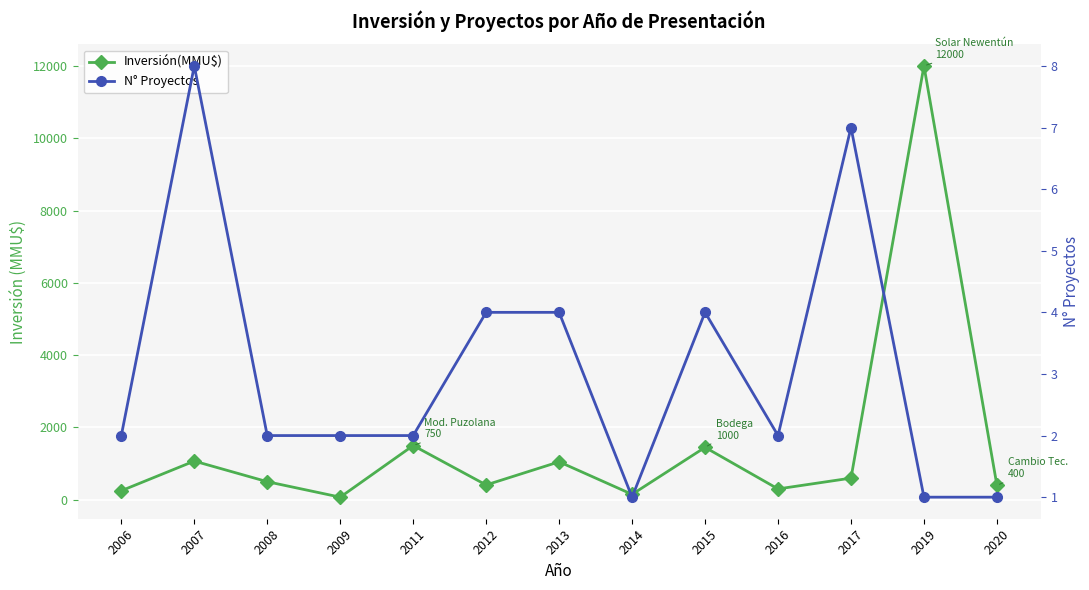

Which category has the lowest value across all series?

2014